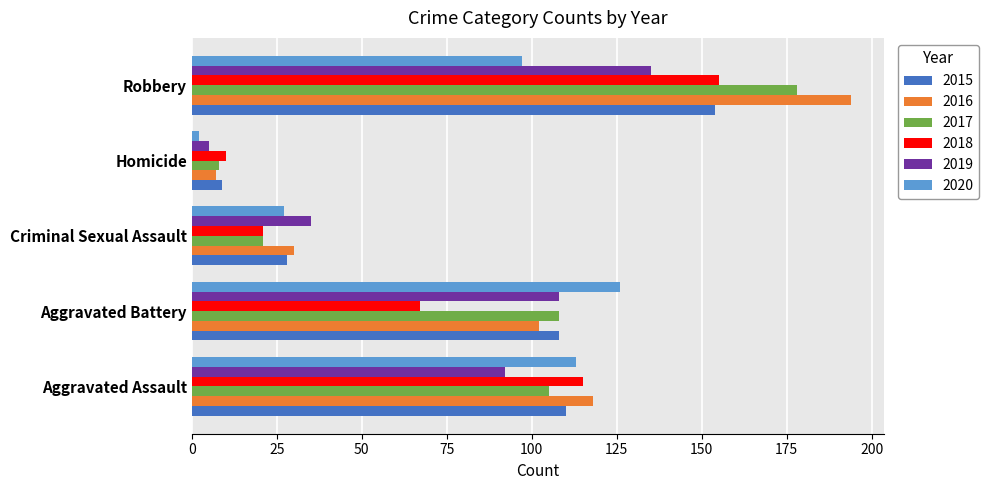

The 2016 series shows 57 at Aggravated Battery. True or false?

False